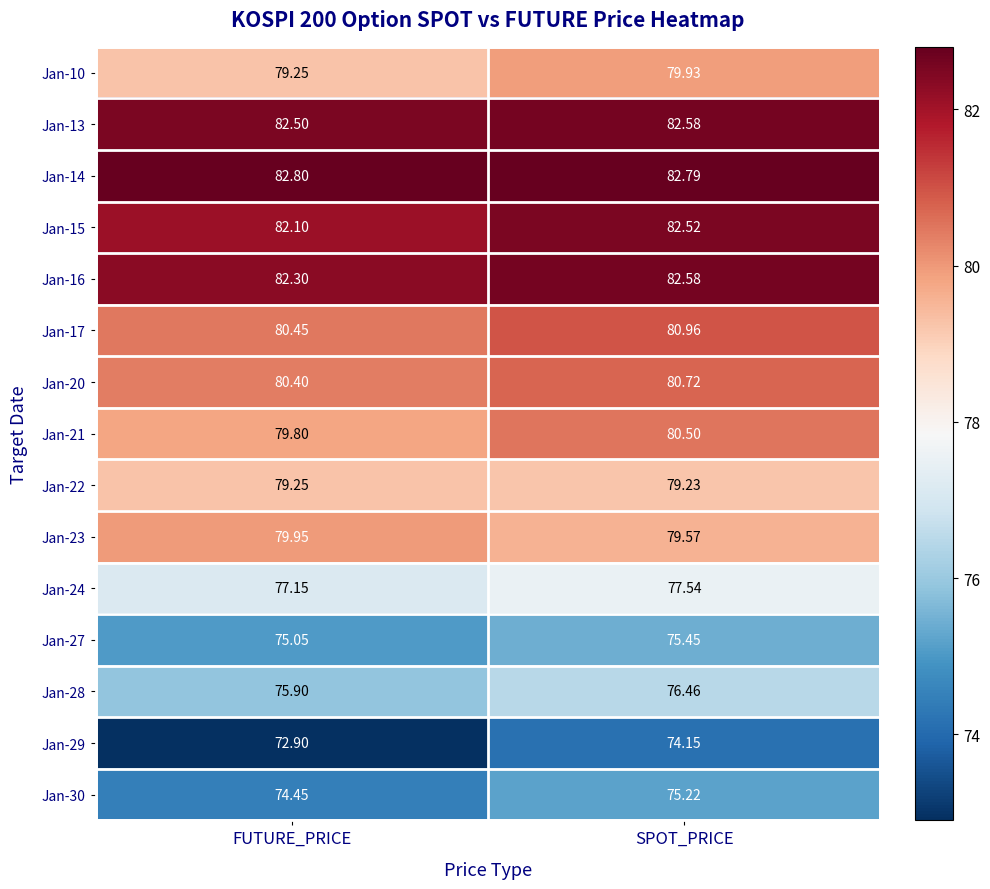

At which label is Jan-21 closest to 80?

FUTURE_PRICE